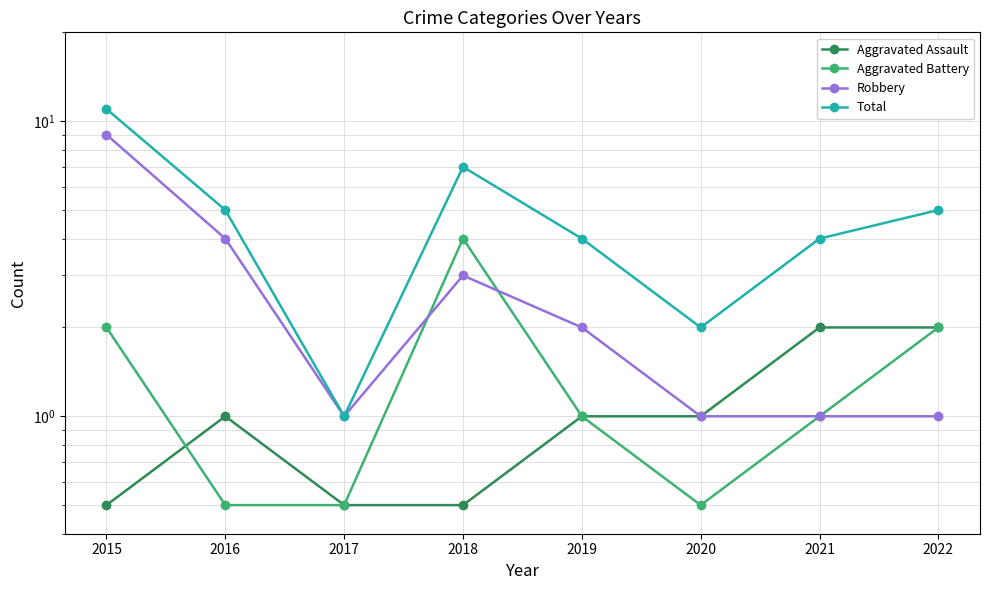

Which series has the widest spread of values?

Total